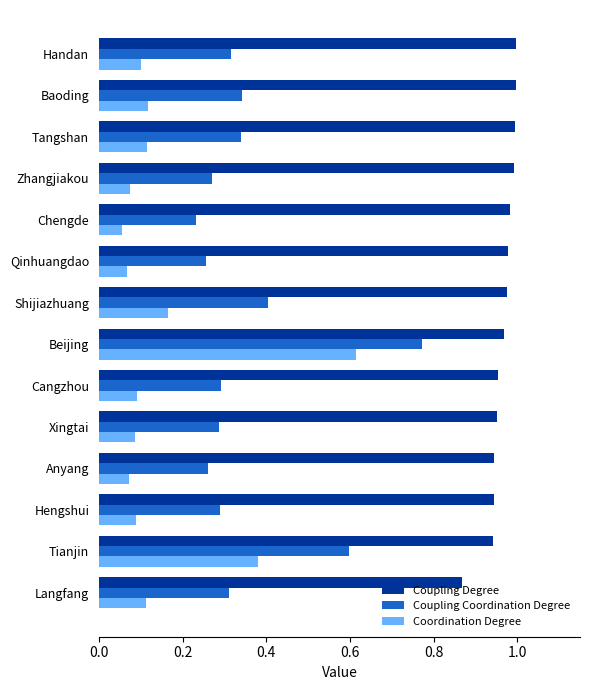

Is it true that Coupling Coordination Degree equals 0.3 at Hengshui?

True